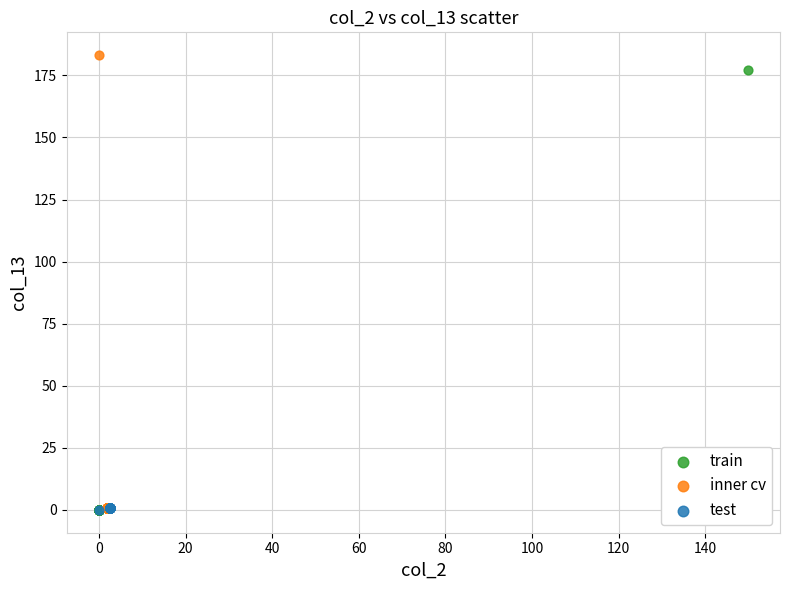

Which series has the widest spread of Y values?

inner cv